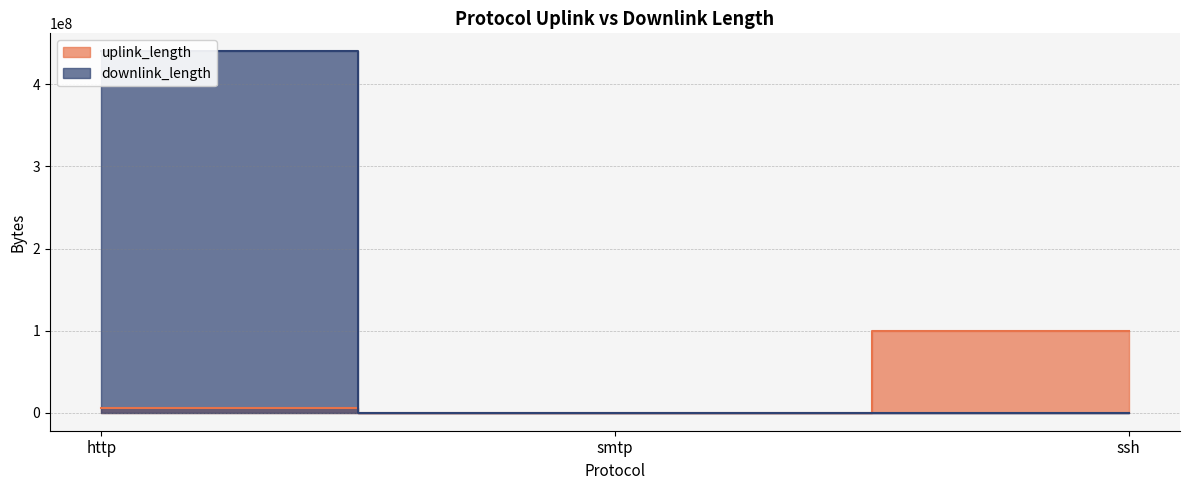

Reading left to right, what are all the values shown in this chart?

uplink_length: http=5159866	smtp=7960	ssh=100008108
downlink_length: http=440251355	smtp=11703	ssh=6285